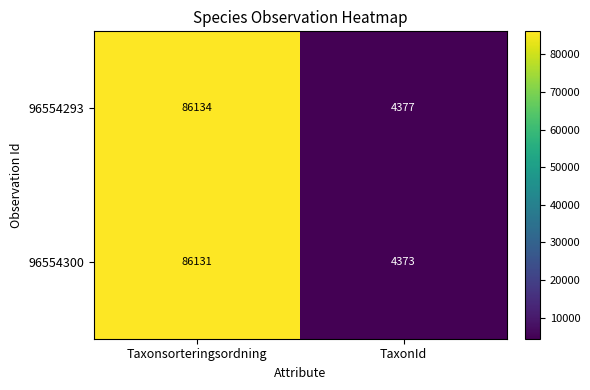

What is the difference between the highest and lowest values at Taxonsorteringsordning?

3